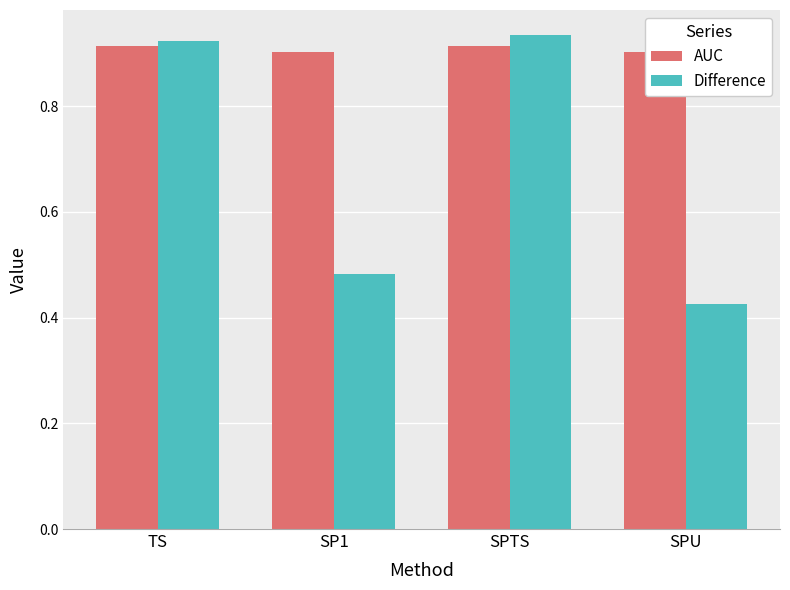

True or false: AUC has a value of 0.2 at TS.

False